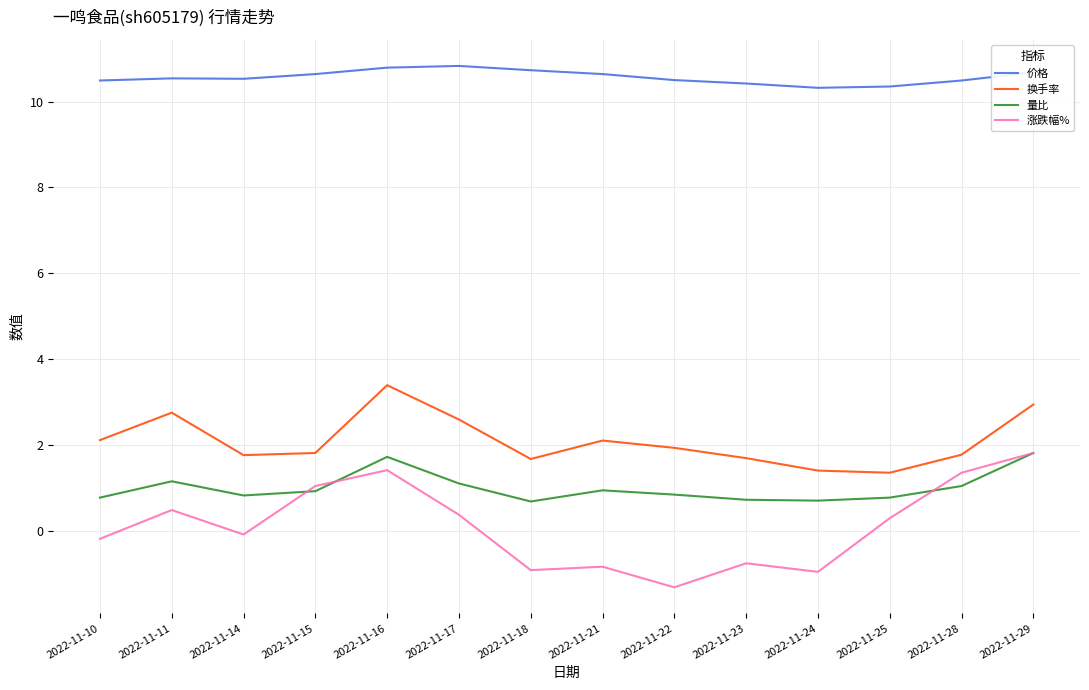

True or false: 换手率 and 涨跌幅% cross at least once.

False